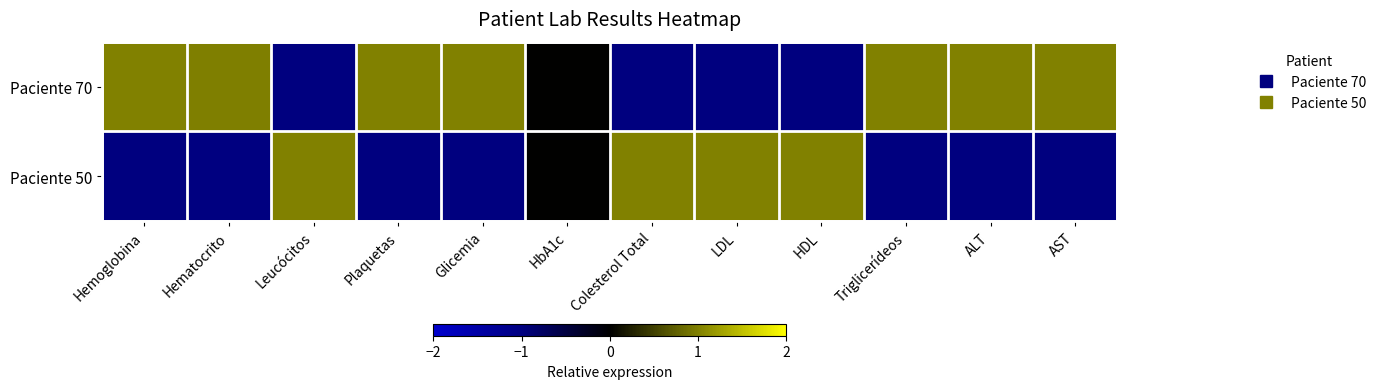

Reading left to right, transcribe all the data shown in this chart.

Paciente 70: Hemoglobina=1.0	Hematocrito=1.0	Leucócitos=-1.0	Plaquetas=1.0	Glicemia=1.0	HbA1c=0.0	Colesterol Total=-1.0	LDL=-1.0	HDL=-1.0	Triglicerídeos=1.0	ALT=1.0	AST=1.0
Paciente 50: Hemoglobina=-1.0	Hematocrito=-1.0	Leucócitos=1.0	Plaquetas=-1.0	Glicemia=-1.0	HbA1c=0.0	Colesterol Total=1.0	LDL=1.0	HDL=1.0	Triglicerídeos=-1.0	ALT=-1.0	AST=-1.0